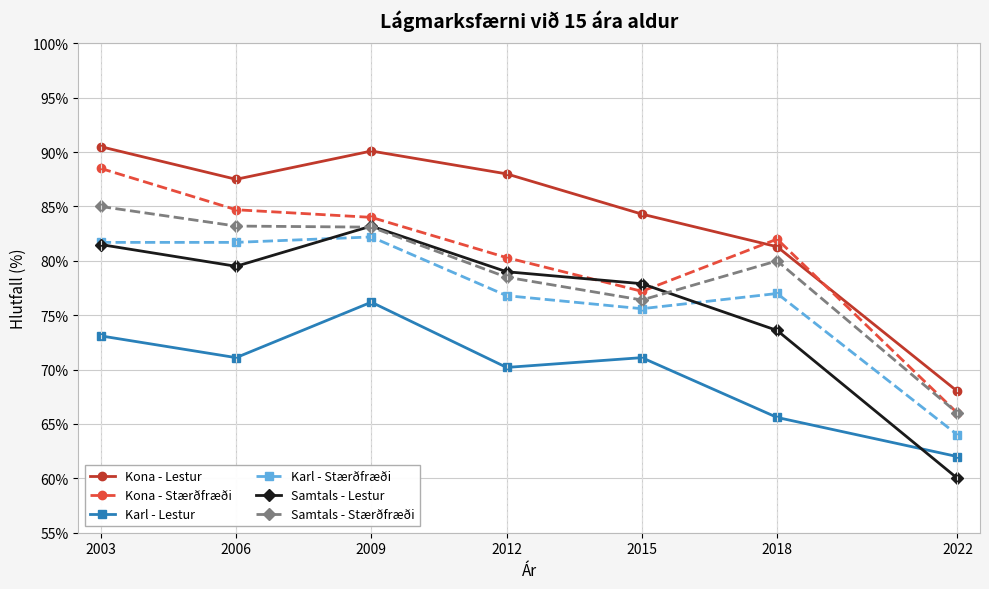

True or false: Karl - Lestur has more than 0 interior local peaks.

True